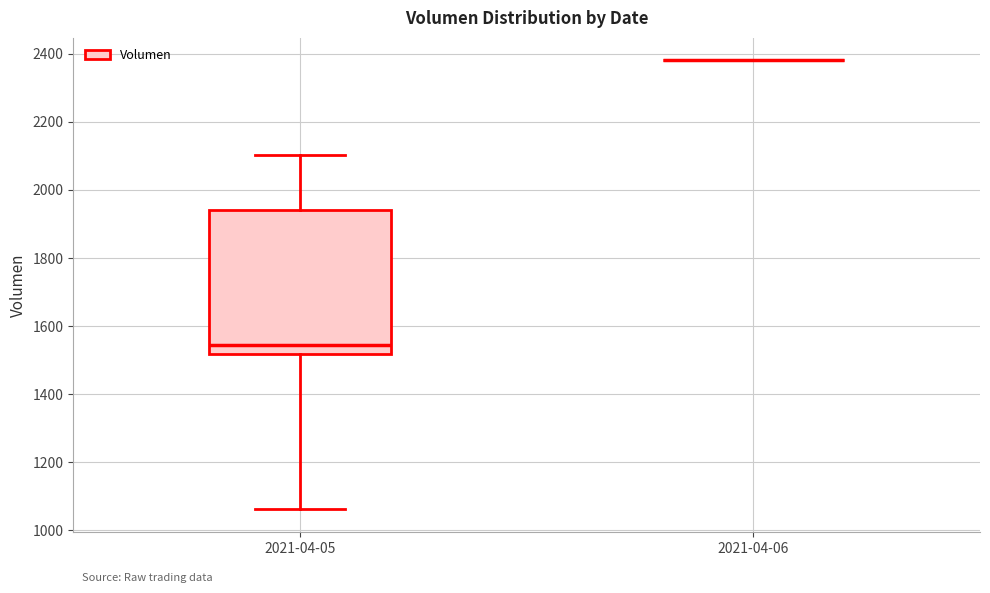

Which box is the tallest, from its lower edge to its upper edge?

2021-04-05